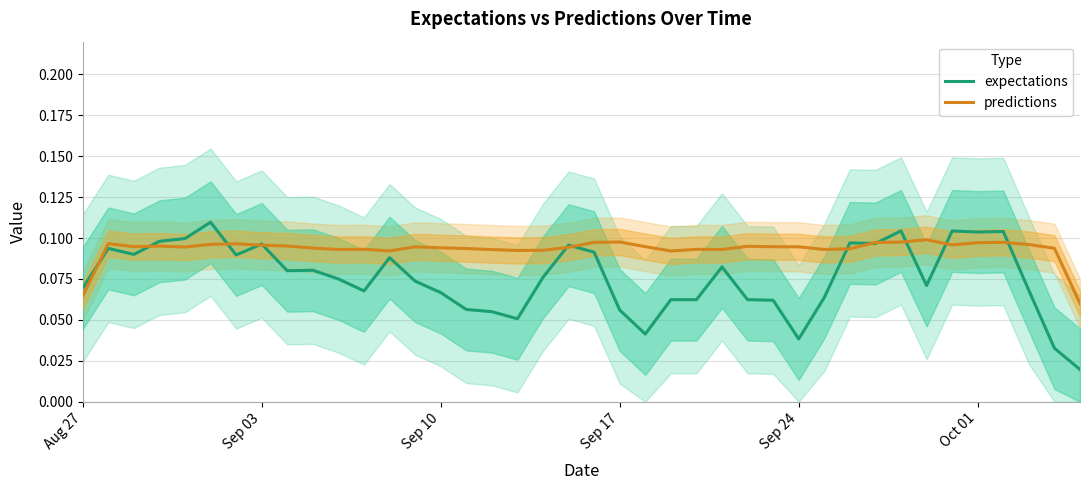

List the series in order of their peak value, highest first.

expectations, predictions